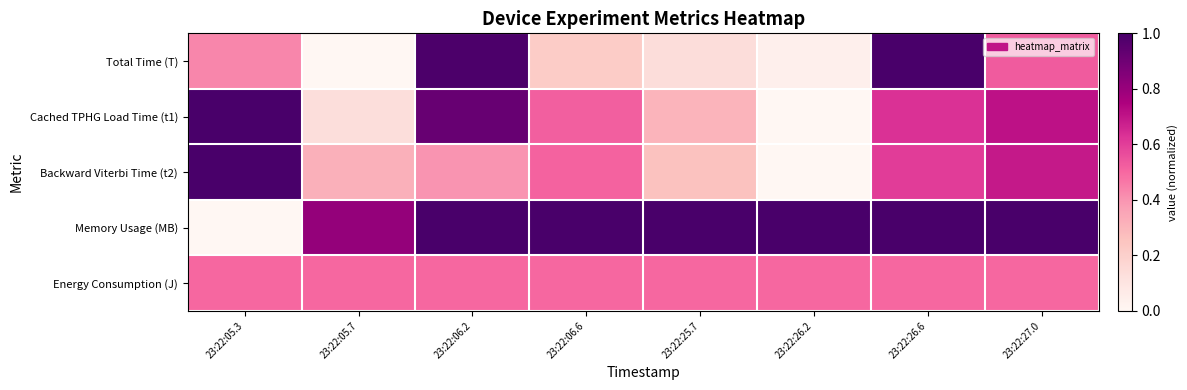

Between 23:22:05.7 and 23:22:06.2, which is larger?

23:22:06.2